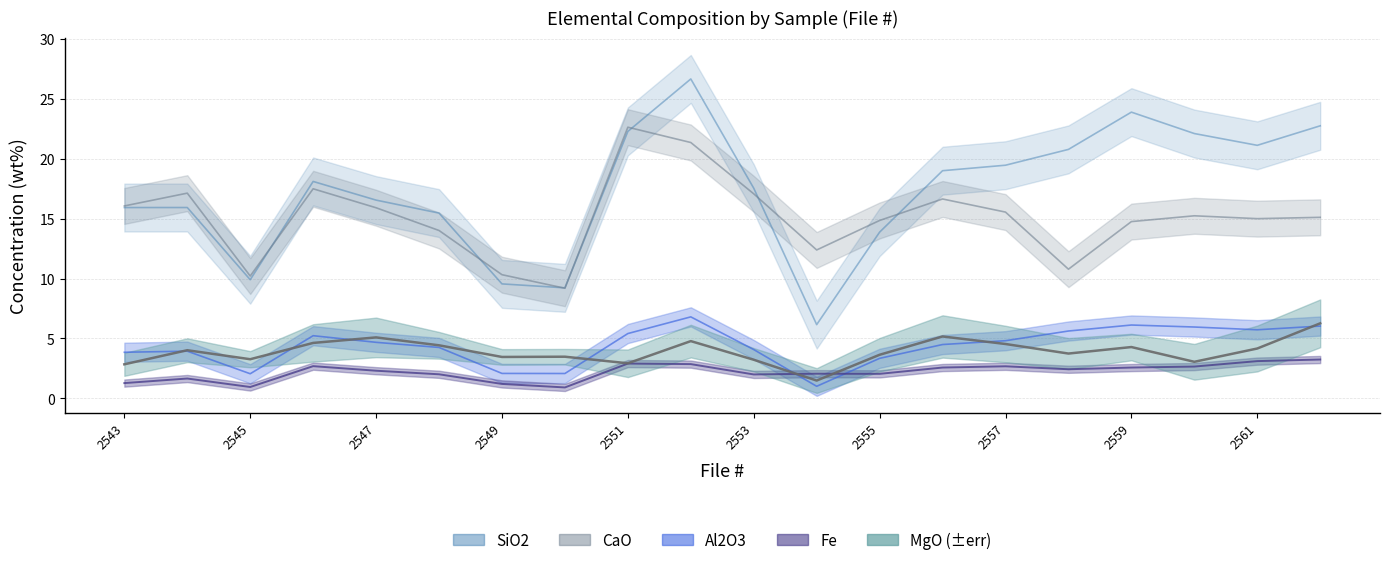

What is the greatest value displayed?

26.7